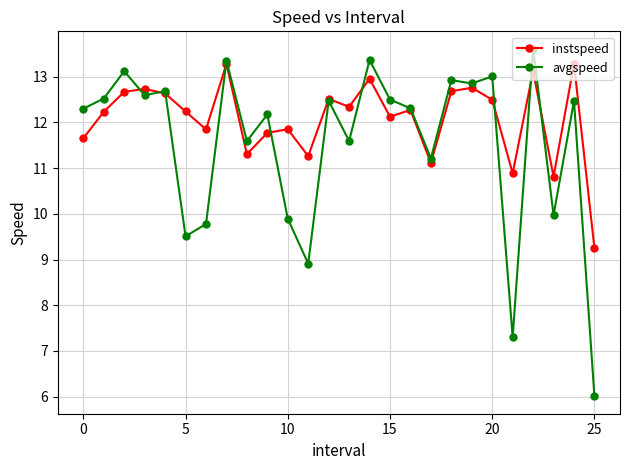

How many lines are shown in the chart?

2